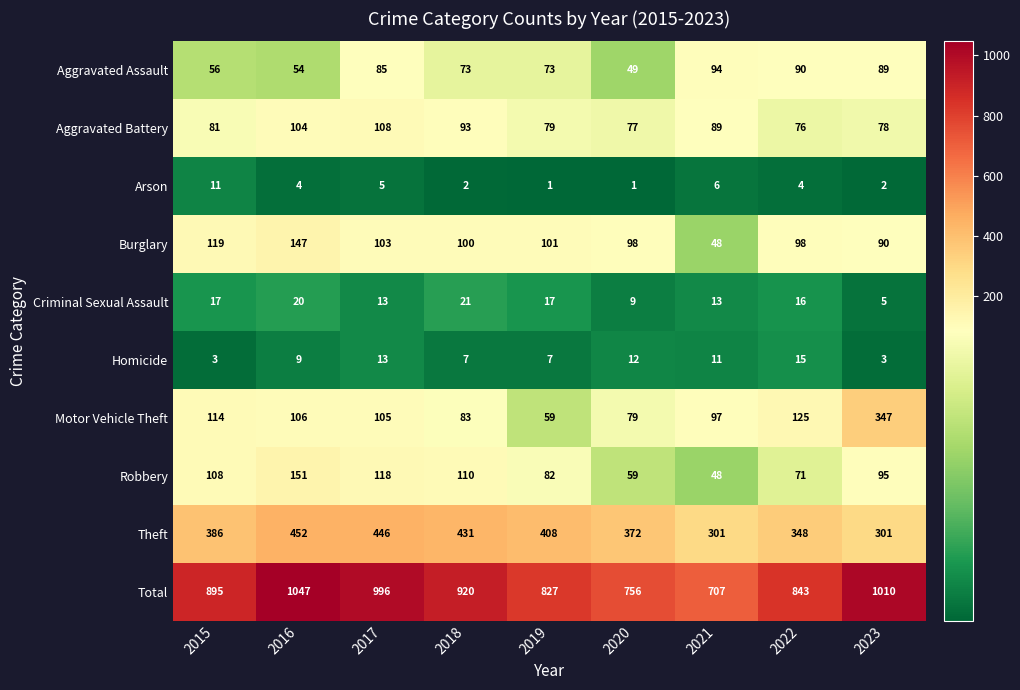

Which label corresponds to the largest value in the chart?

2016